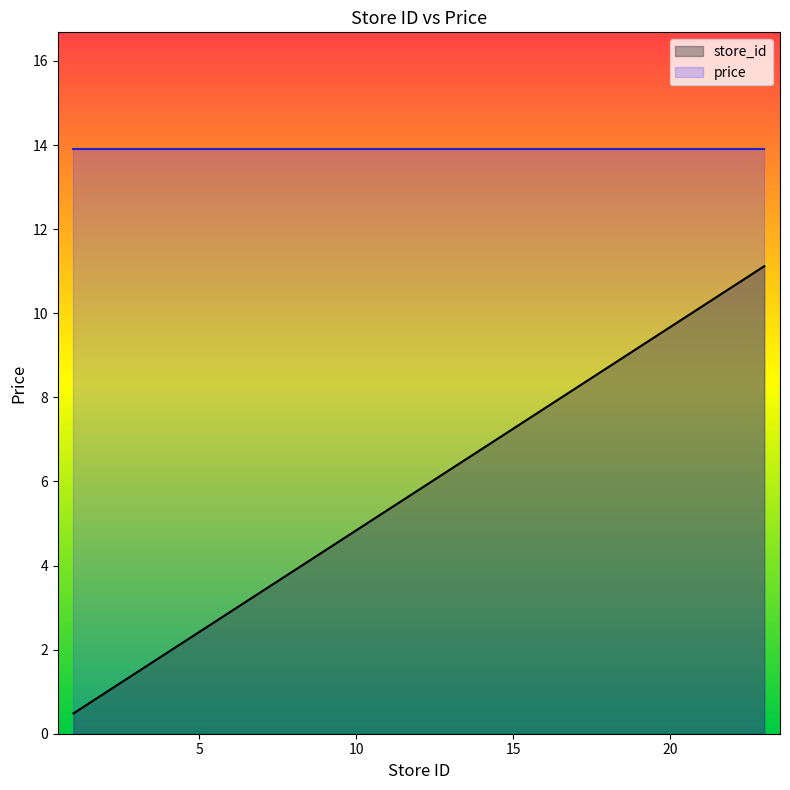

What is the ratio of the value at 3 to the value at 7?

0.4